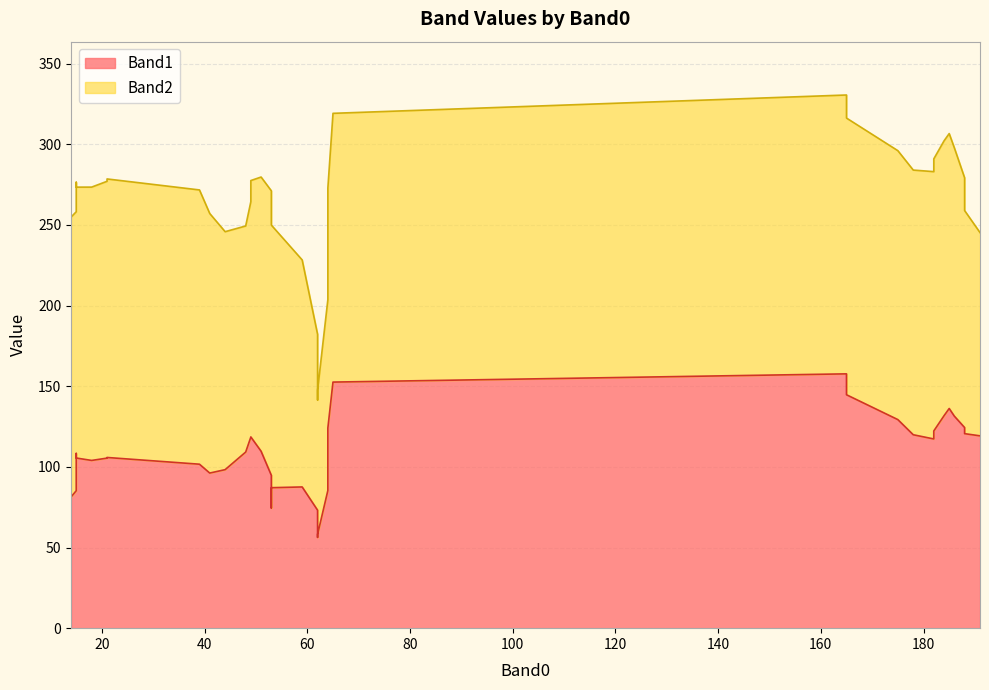

Which series has the largest total across all categories?

Band2